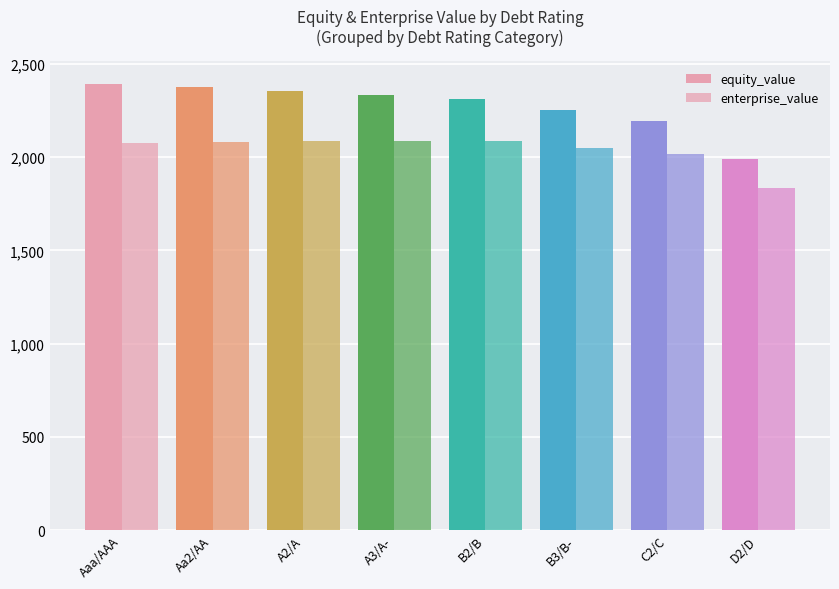

Count the number of categories in the chart.

8